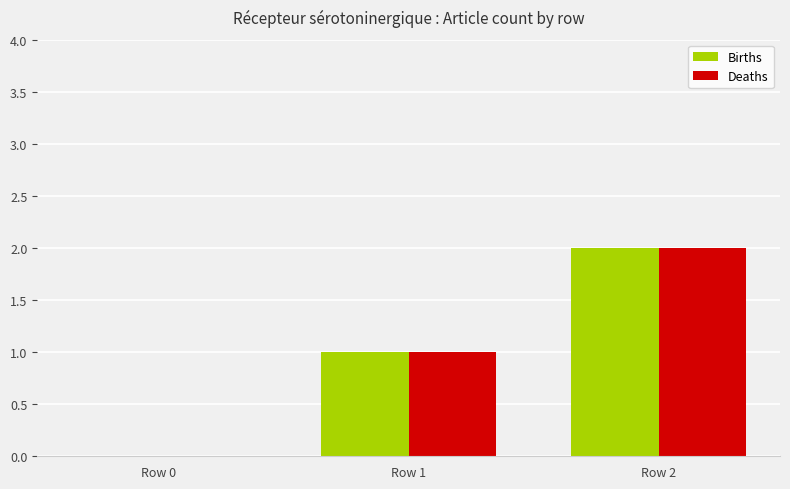

Reading right to left, what are all the values shown in this chart?

Births: 2	1	0
Deaths: 2	1	0